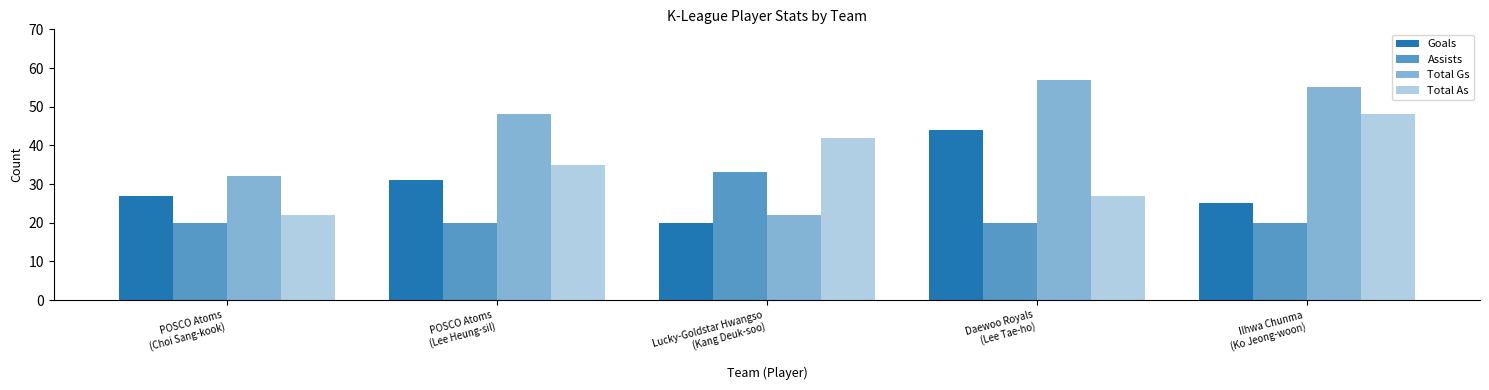

Rank the categories by Total As value from highest to lowest.

Ilhwa Chunma
(Ko Jeong-woon), Lucky-Goldstar Hwangso
(Kang Deuk-soo), POSCO Atoms
(Lee Heung-sil), Daewoo Royals
(Lee Tae-ho), POSCO Atoms
(Choi Sang-kook)